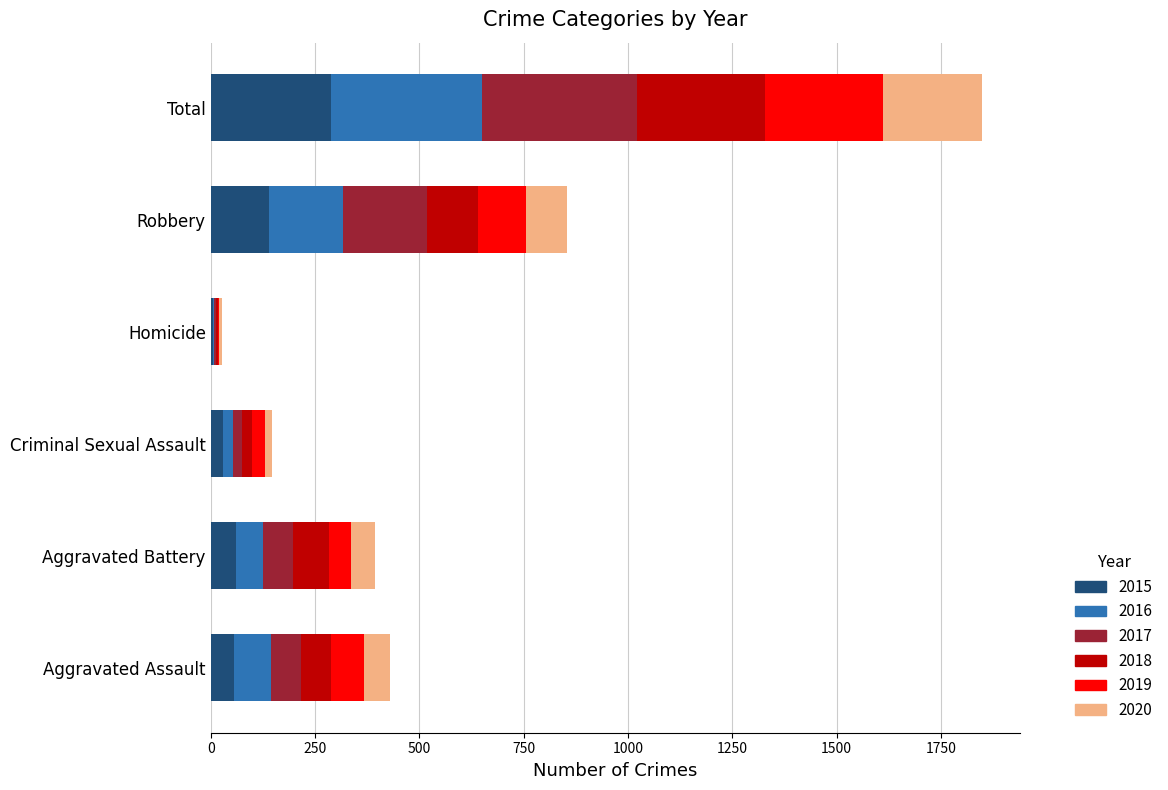

What is the total value across all series at Robbery?

853